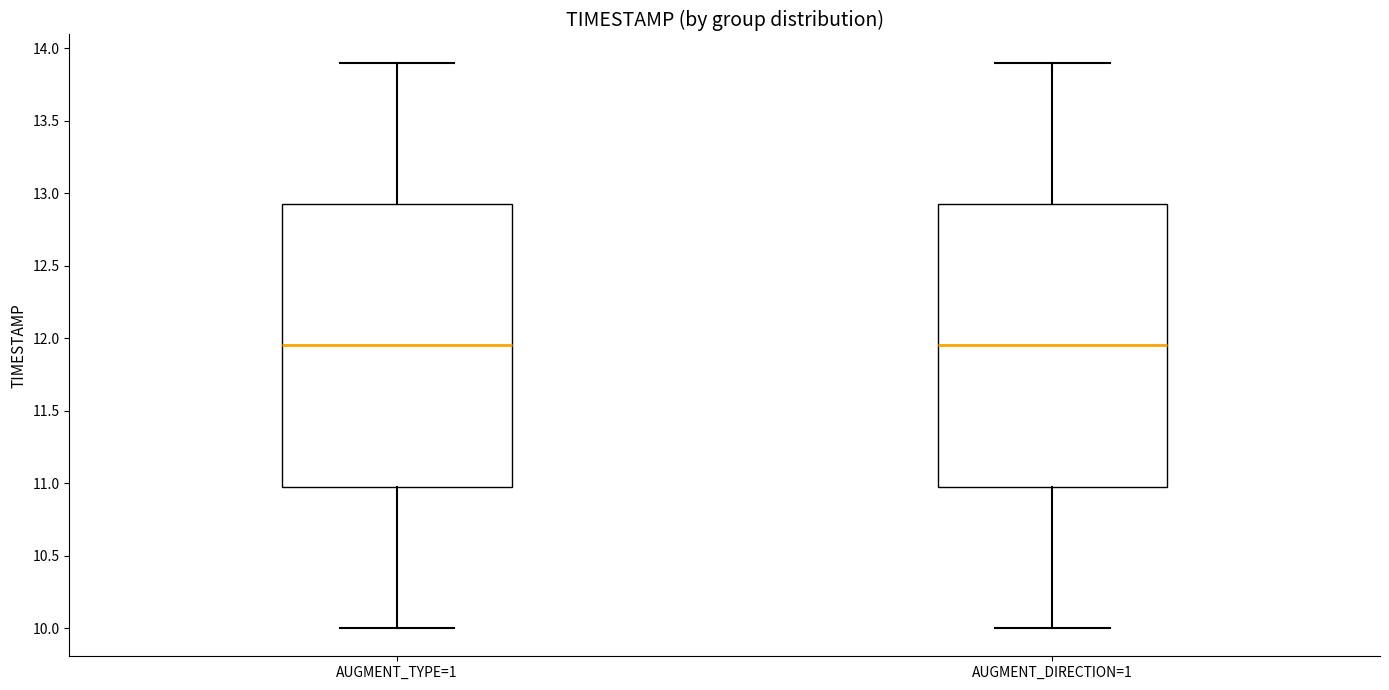

Where does the lower whisker of the box for AUGMENT_TYPE=1 end on the y-axis? The values are not printed on the chart, so give them approximately, as read against the axis.

10.00